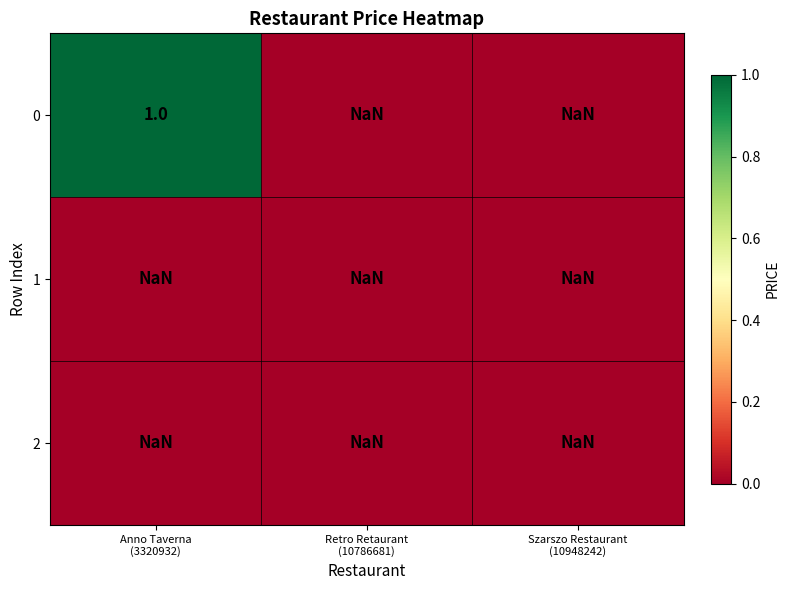

Rank the categories by 0 value from highest to lowest.

Anno Taverna (3320932), Retro Retaurant (10786681), Szarszo Restaurant (10948242)